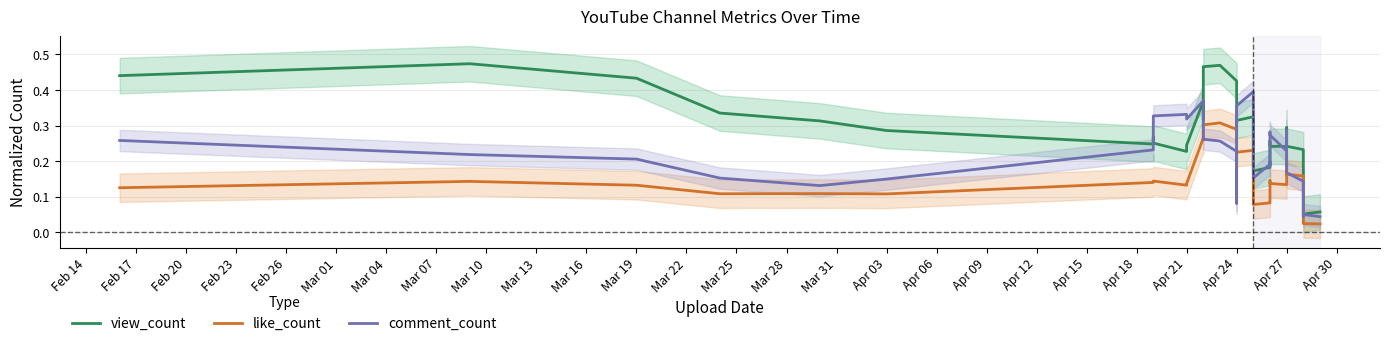

Reading left to right, what are all the values shown in this chart?

view_count: 0.4	0.5	0.4	0.3	0.3	0.3	0.2	0.3	0.3	0.2	0.2	0.4	0.3	0.5	0.5	0.4	0.3	0.3	0.3	0.3	0.3	0.3	0.3	0.2	0.2	0.2	0.2	0.3	0.3	0.2	0.2	0.3	0.3	0.2	0.2	0.2	0.1	0.1	0.1
like_count: 0.1	0.1	0.1	0.1	0.1	0.1	0.1	0.1	0.1	0.1	0.1	0.3	0.3	0.3	0.3	0.3	0.1	0.1	0.2	0.2	0.2	0.2	0.2	0.1	0.1	0.1	0.1	0.1	0.1	0.1	0.1	0.2	0.2	0.2	0.2	0.1	0.0	0.0	0.0
comment_count: 0.3	0.2	0.2	0.2	0.1	0.1	0.2	0.2	0.3	0.3	0.3	0.4	0.4	0.3	0.3	0.2	0.1	0.1	0.3	0.3	0.4	0.4	0.3	0.2	0.2	0.2	0.2	0.2	0.3	0.3	0.2	0.3	0.2	0.2	0.1	0.1	0.0	0.0	0.0